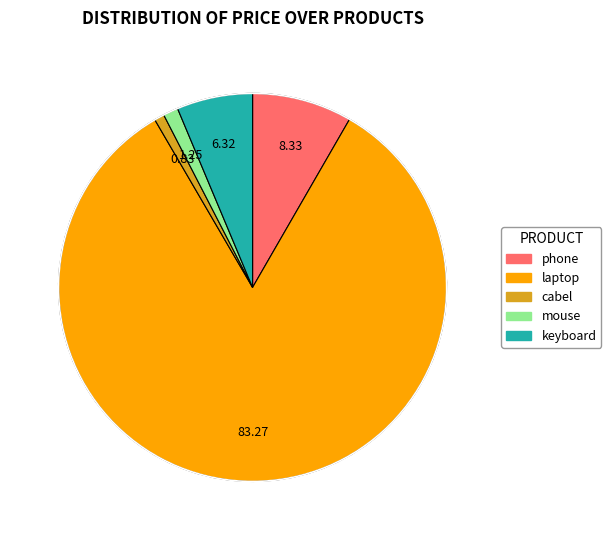

Is laptop the majority of the pie?

Yes